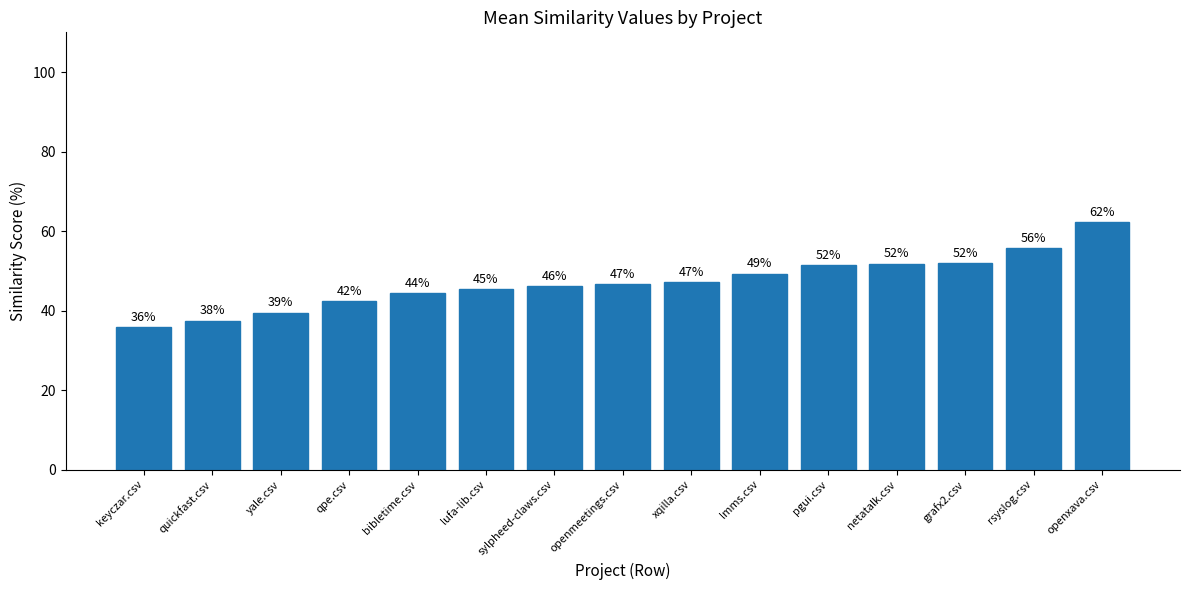

At which category does the chart reach its peak across all series?

openxava.csv